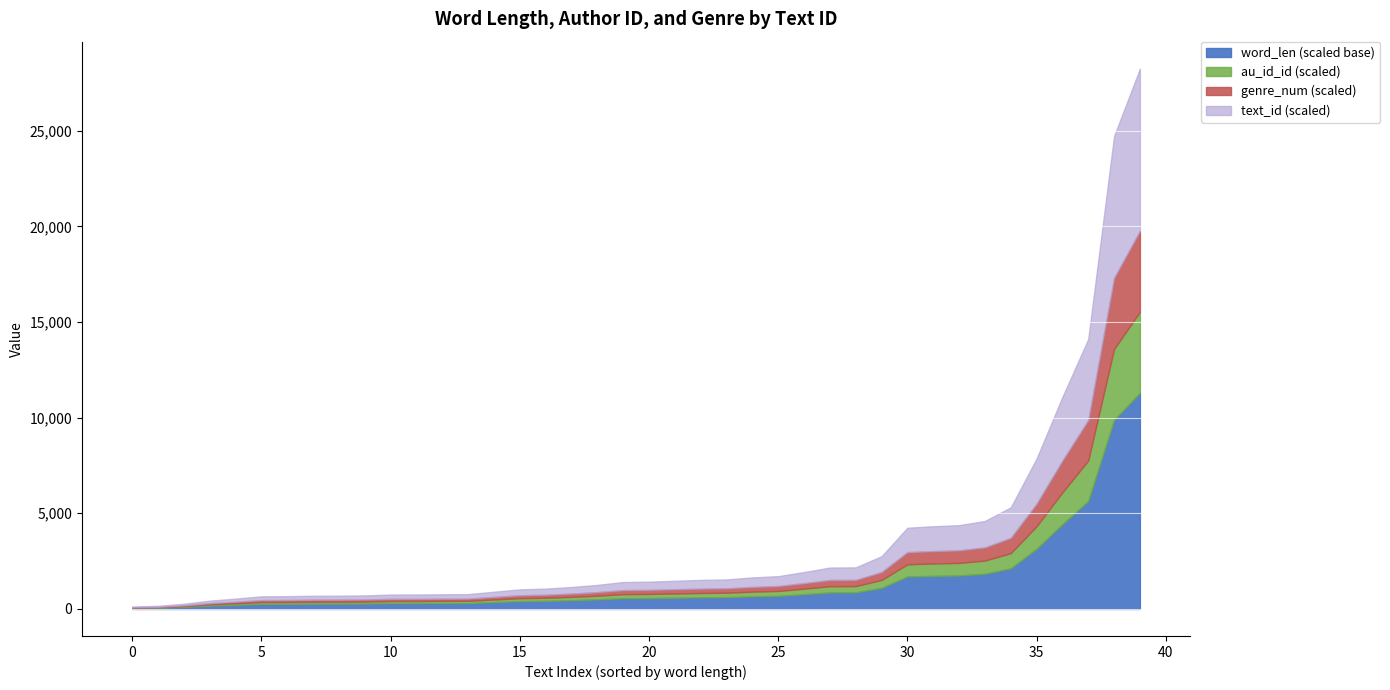

List the series in order of their peak value, lowest first.

genre_num, au_id_id, text_id, word_len